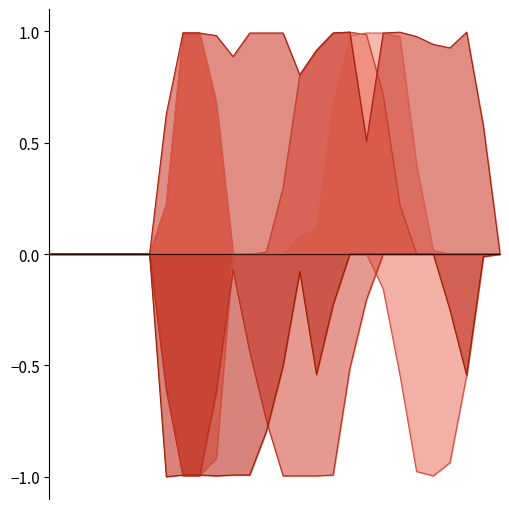

How many categories are shown in the chart?

28